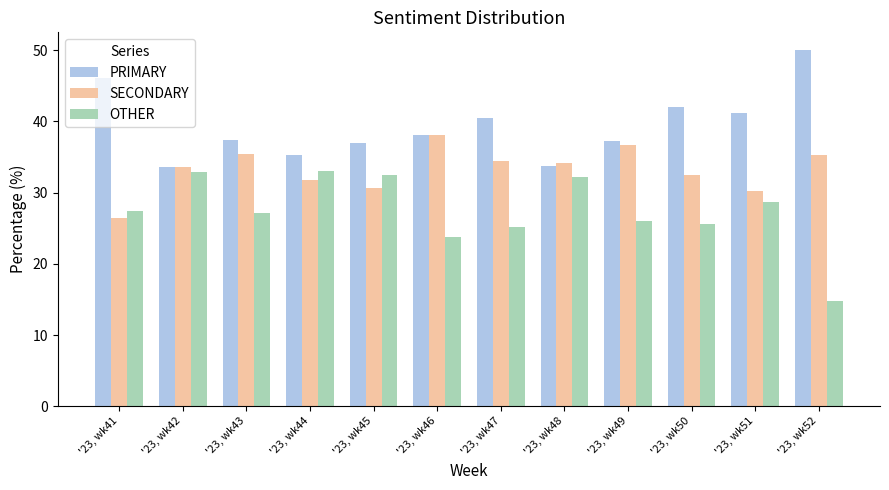

What is the difference between the OTHER values at '23, wk43 and '23, wk48?

5.0